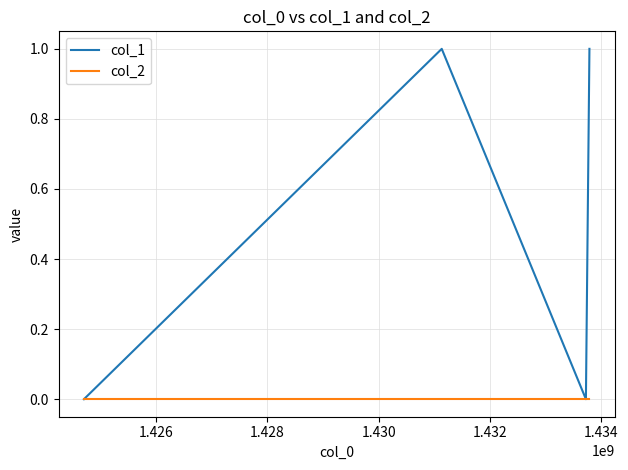

Which series has the widest spread of values?

col_1